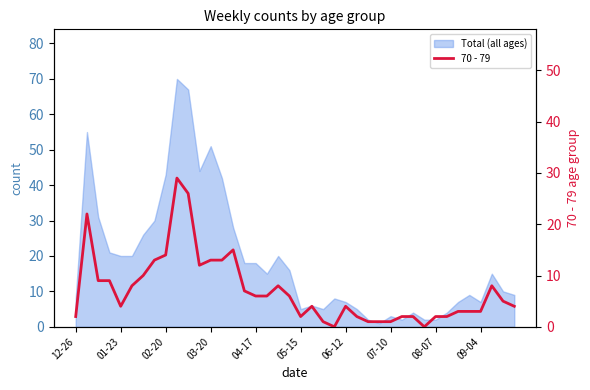

What is the ratio of the value at 28 to the value at 15?

0.1